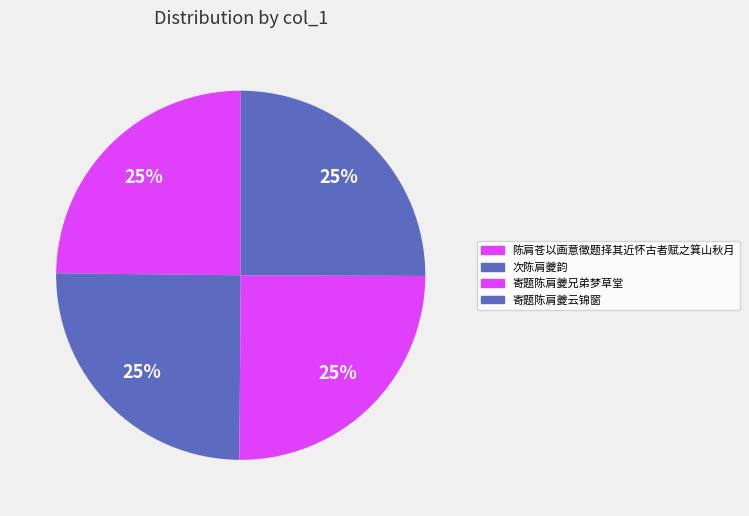

How many segments does this pie chart have?

4